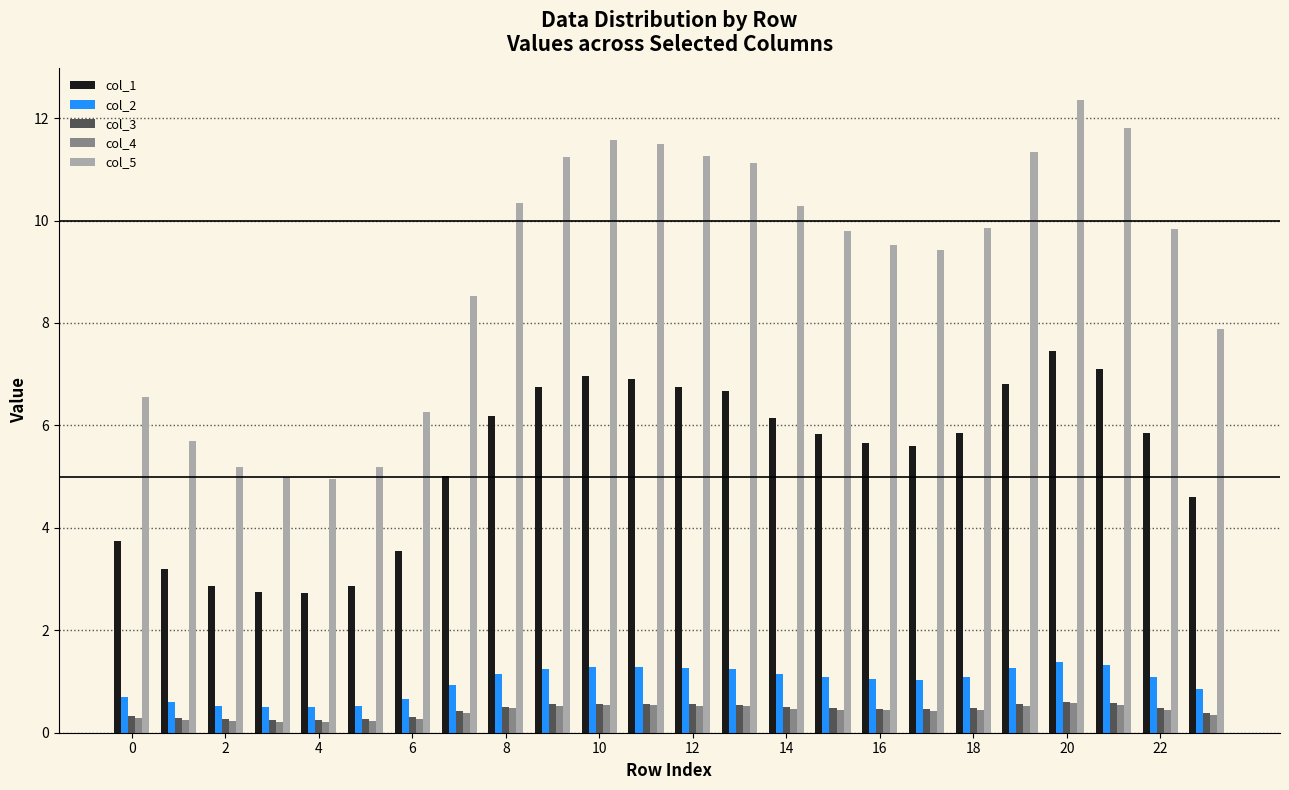

What is the difference between the maximum and minimum values in the col_1 series?

4.7